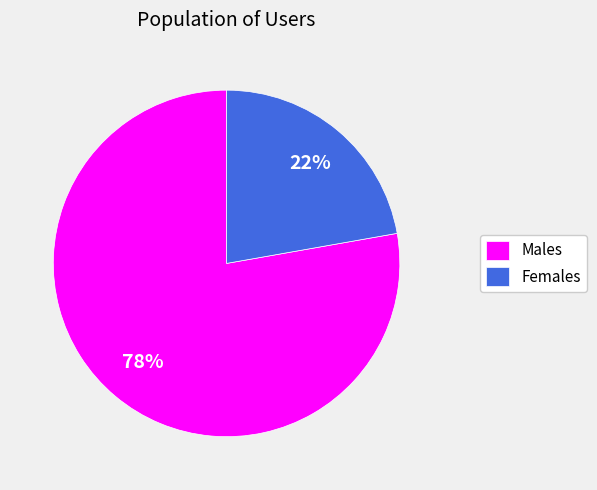

What is the majority slice?

Males